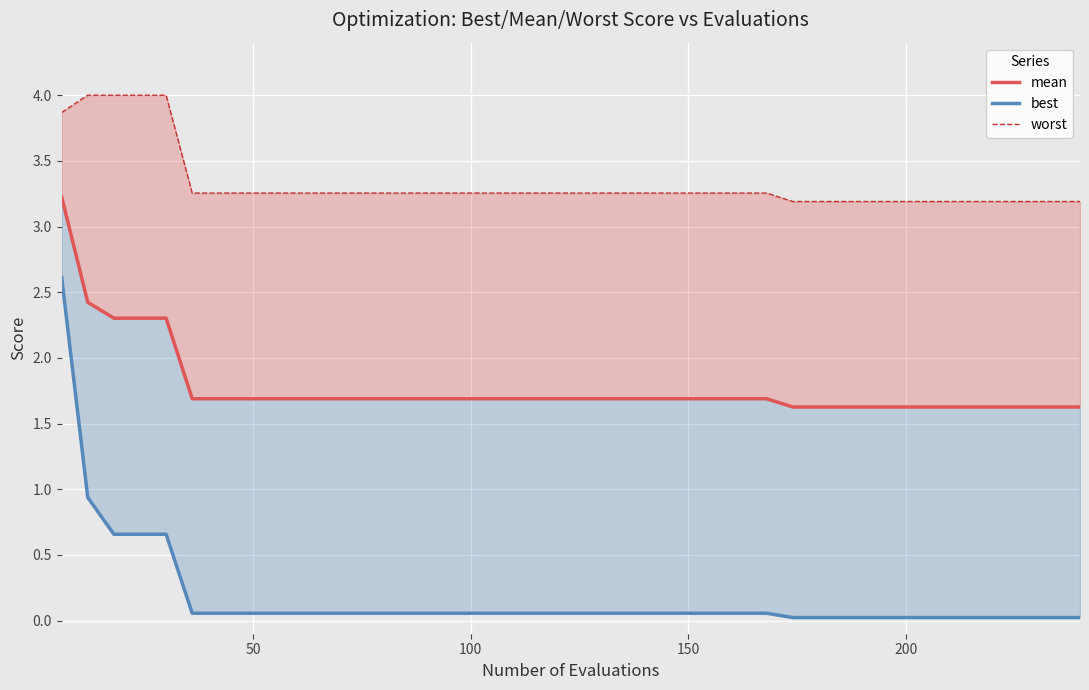

At how many categories does at least one series exceed 1?

40